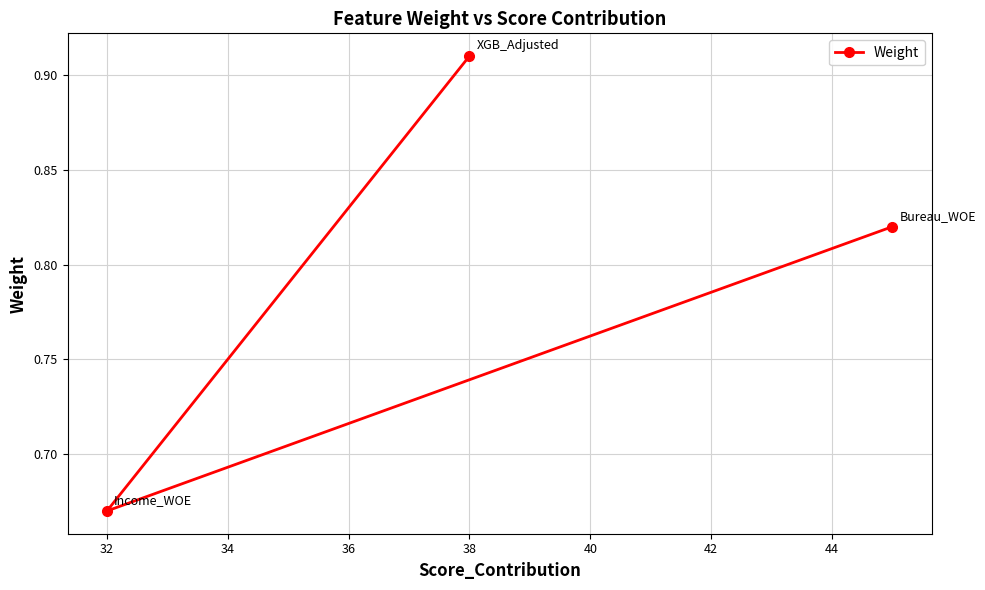

Between 38 and 32, which is larger?

38